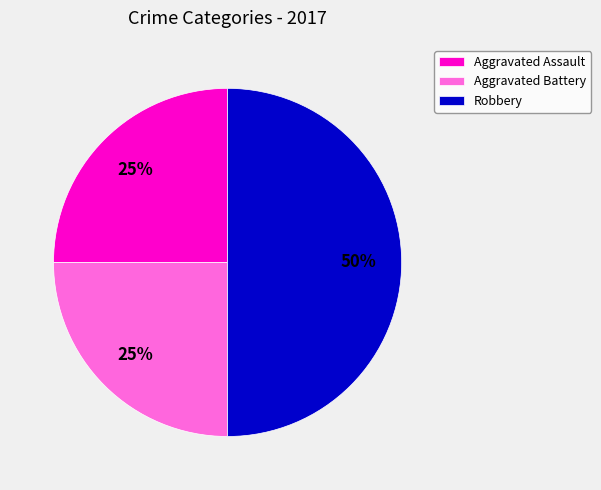

How many slices are in this pie chart?

3